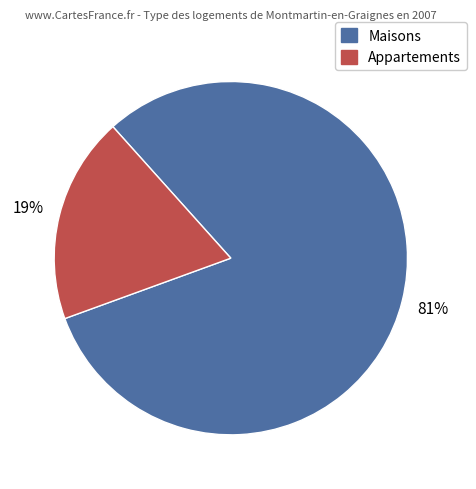

Does Maisons account for over 50% of the chart?

Yes